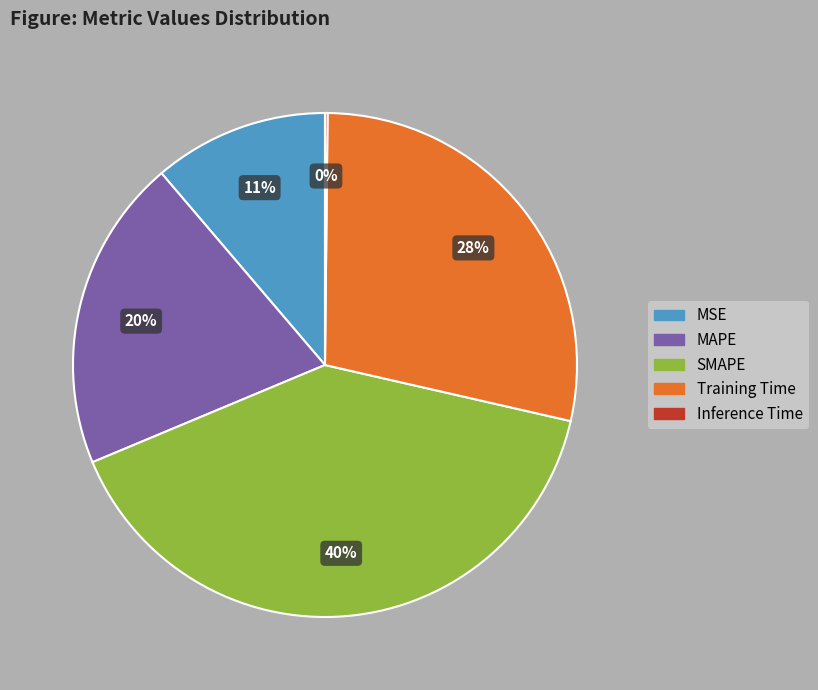

Is it true that MSE is 11% of the pie?

True